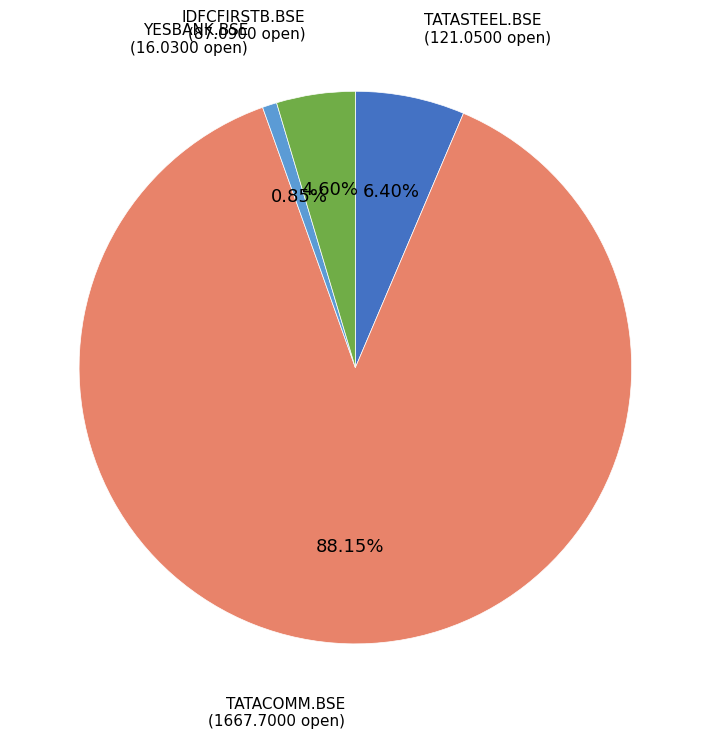

Which has a higher value, TATASTEEL.BSE or IDFCFIRSTB.BSE?

TATASTEEL.BSE